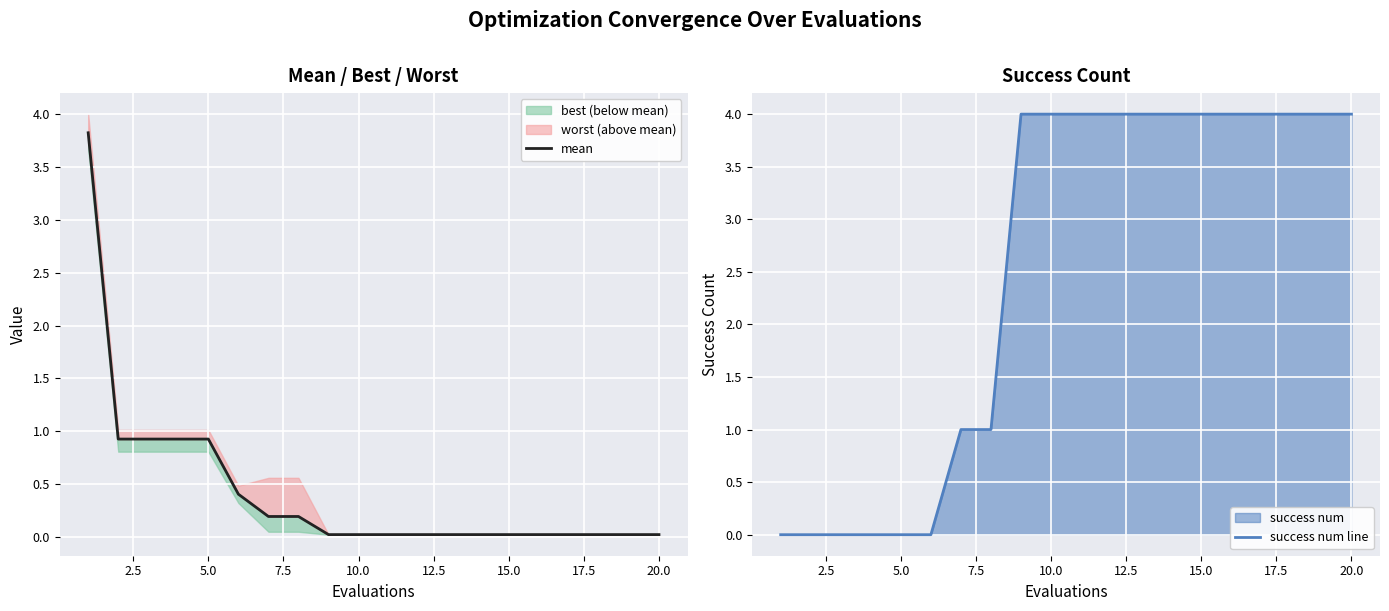

How many times do success num line and mean cross each other?

1